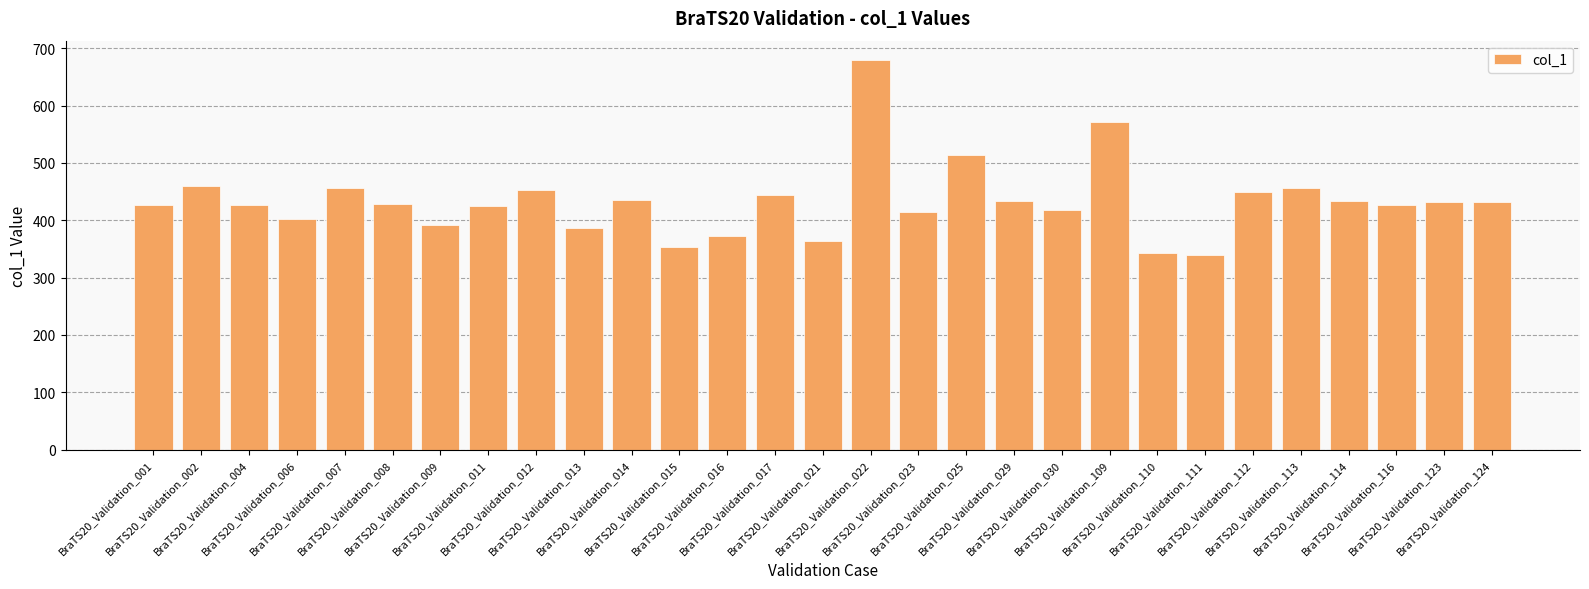

How many bars are there in total?

29